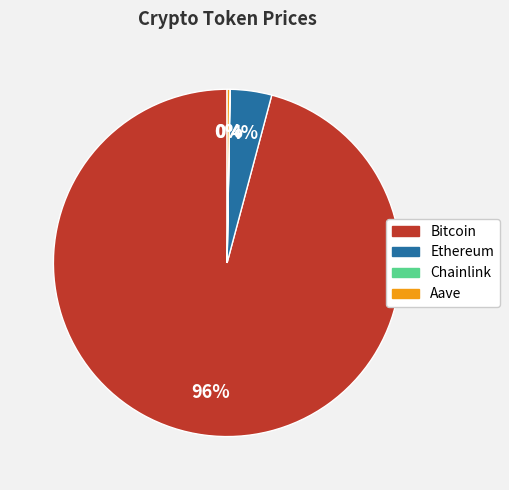

To the nearest percent, what is the average slice percentage?

25%